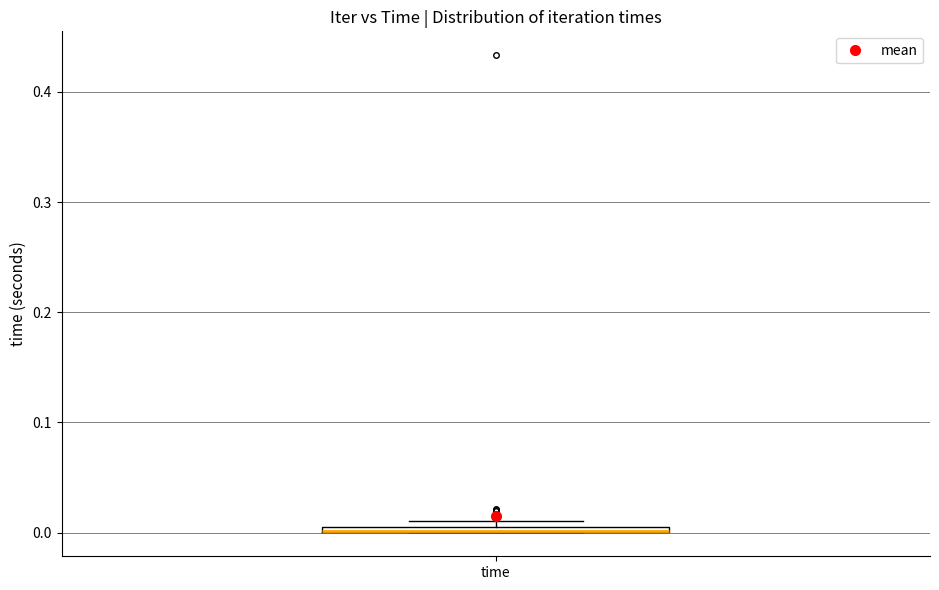

Where is the upper edge of the box for time on the y-axis? The values are not printed on the chart, so give them approximately, as read against the axis.

0.01